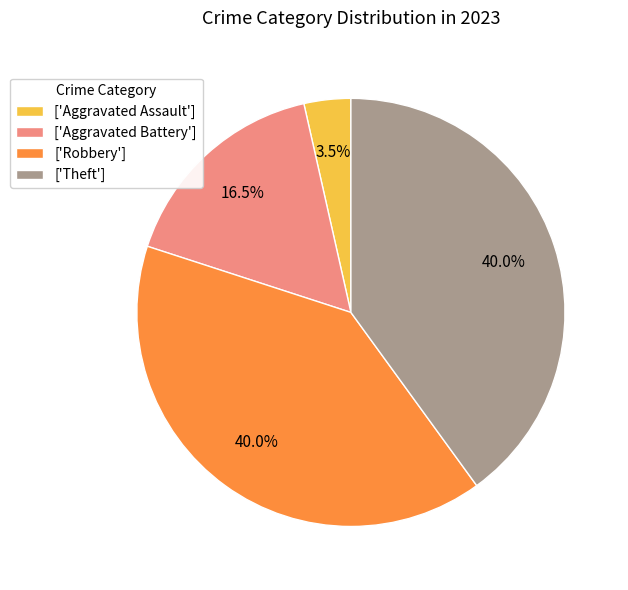

What percentage is NOT represented by ['Theft']?

60.0%